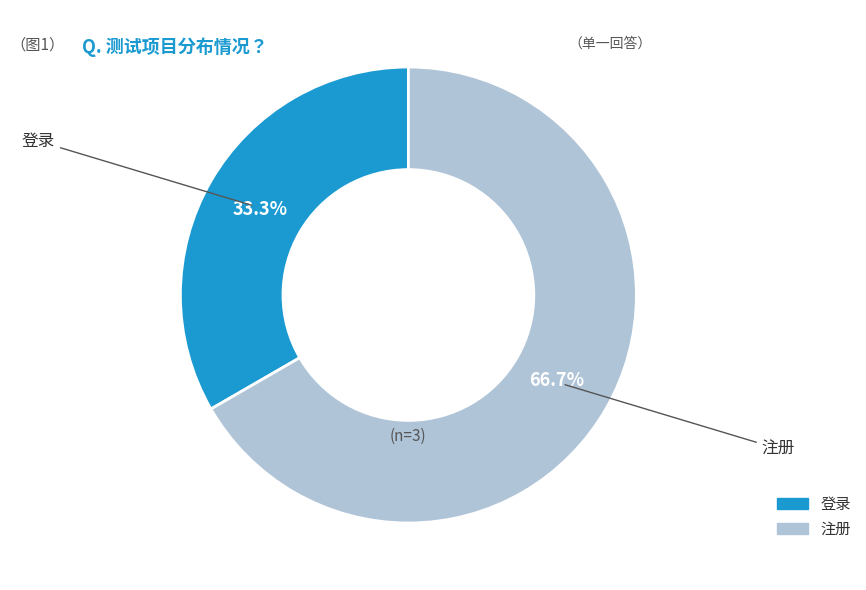

To the nearest percent, what is the combined percentage of 注册 and 登录?

100%